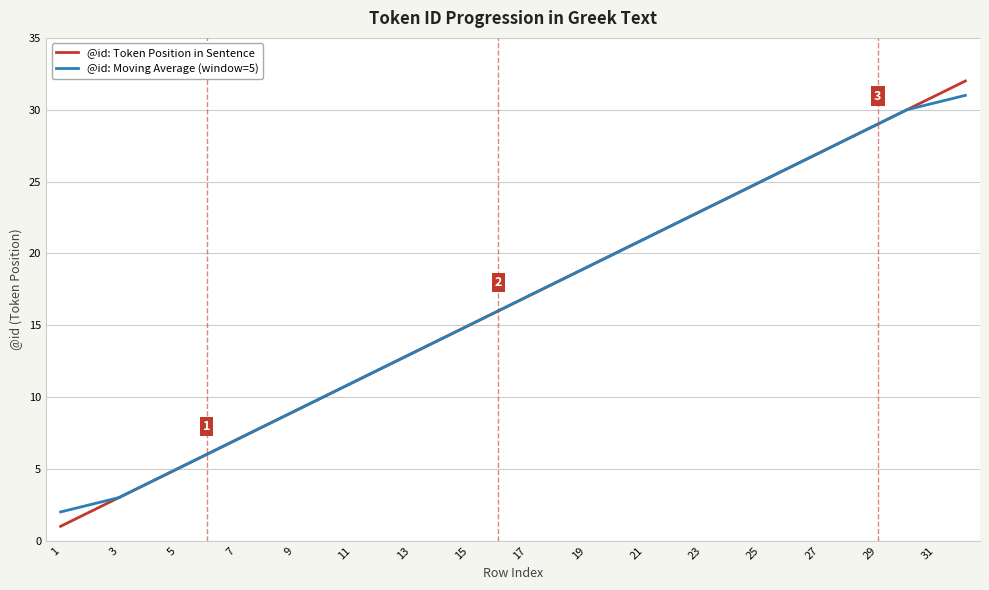

What is the maximum value shown in the chart?

32.0